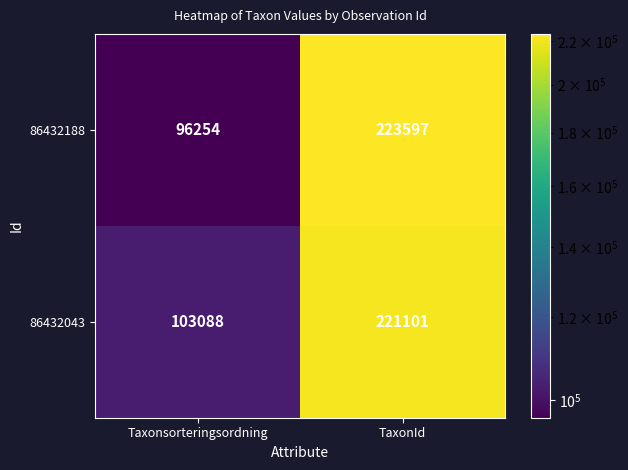

At Taxonsorteringsordning, list the series in order from smallest to largest.

86432188, 86432043